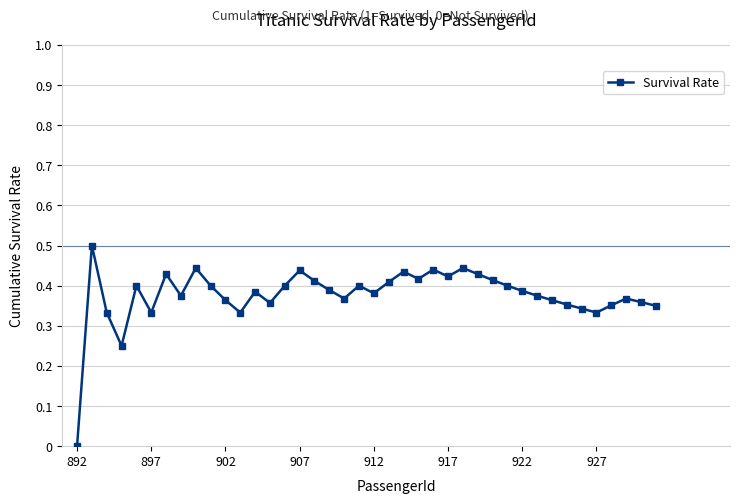

What is the maximum value shown in the chart?

0.5